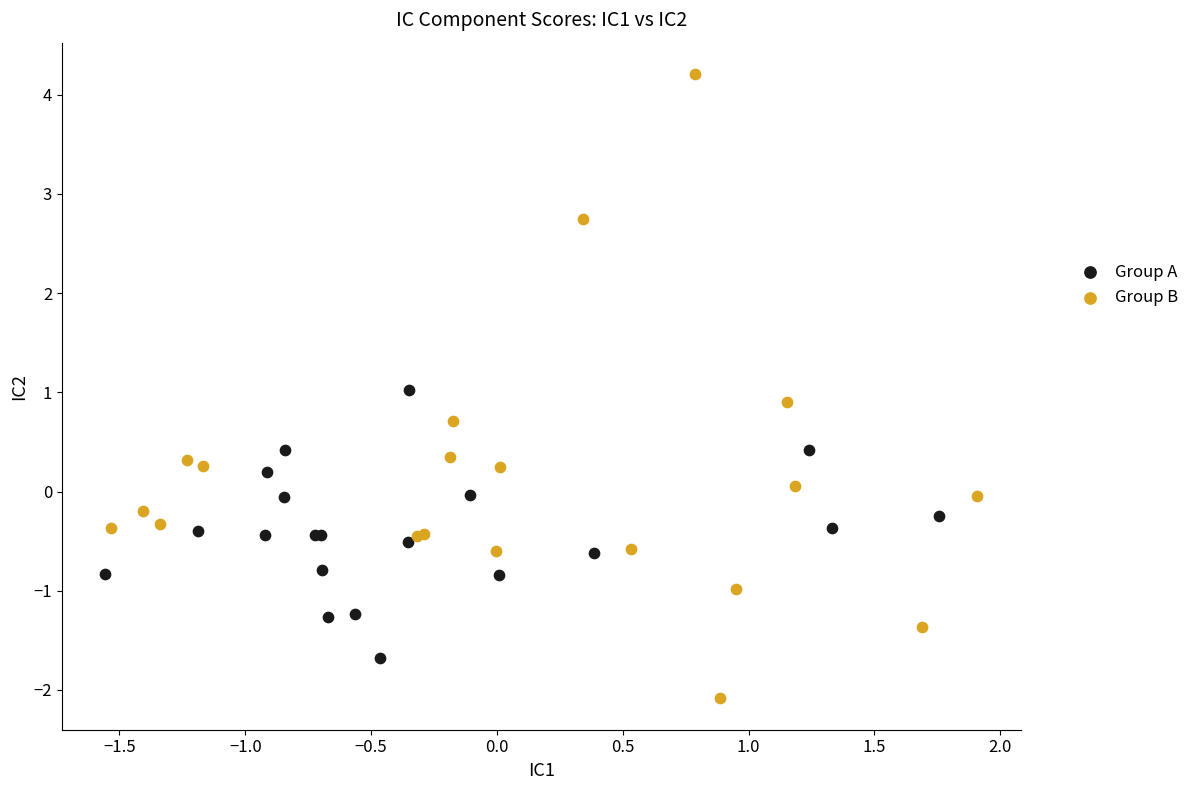

Which series contains the highest Y value?

Group B